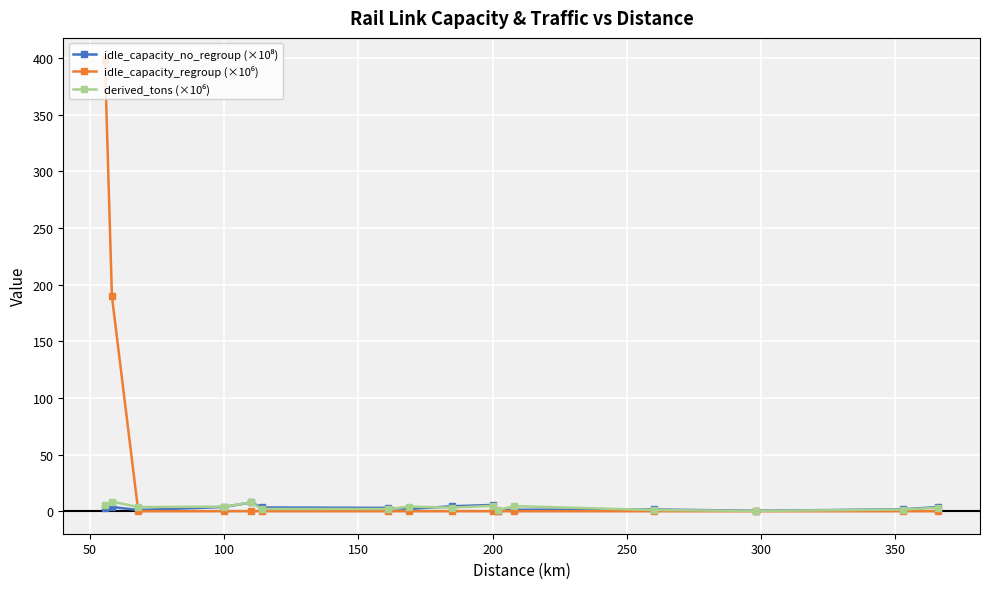

What is the greatest value displayed?

397.8